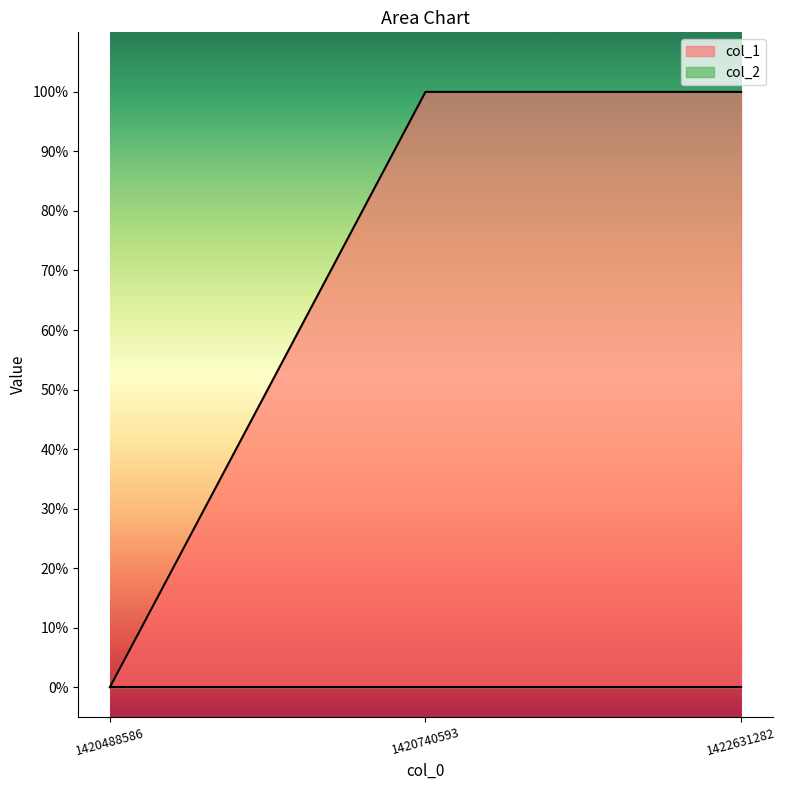

True or false: the data shows 1 at 1422631282.

True